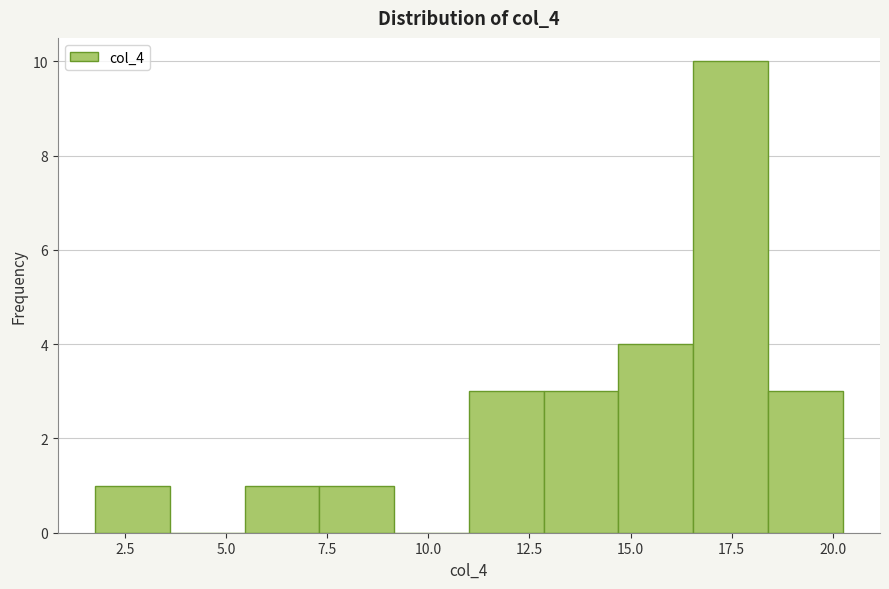

Around what value on the x-axis is the tallest bar? Give the approximate position of its centre, as read against the axis.

17.5